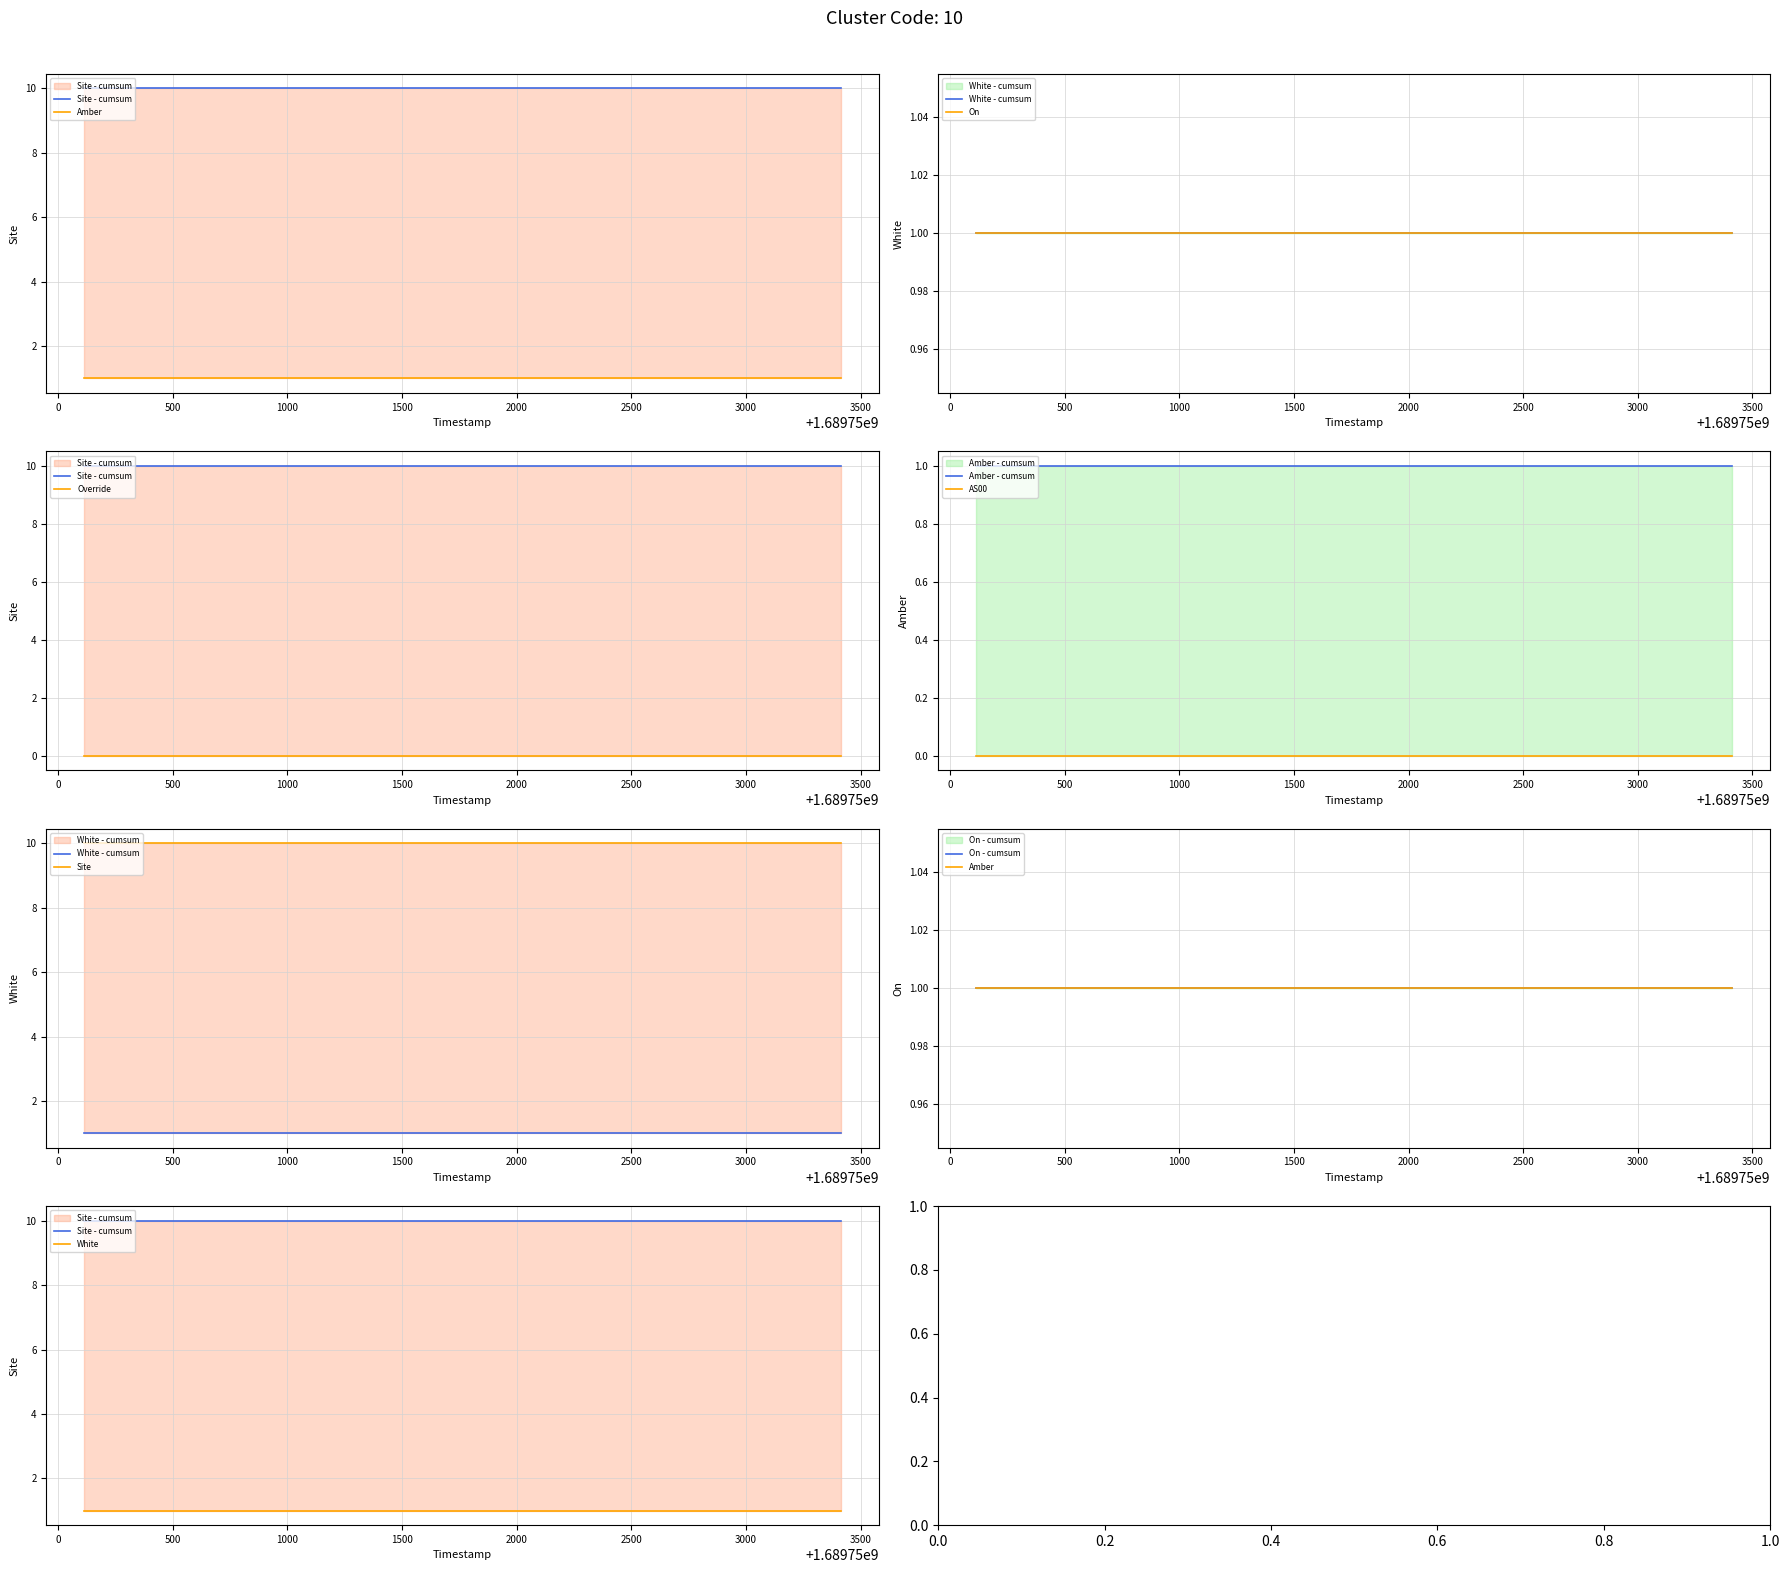

What is the maximum value for White?

1